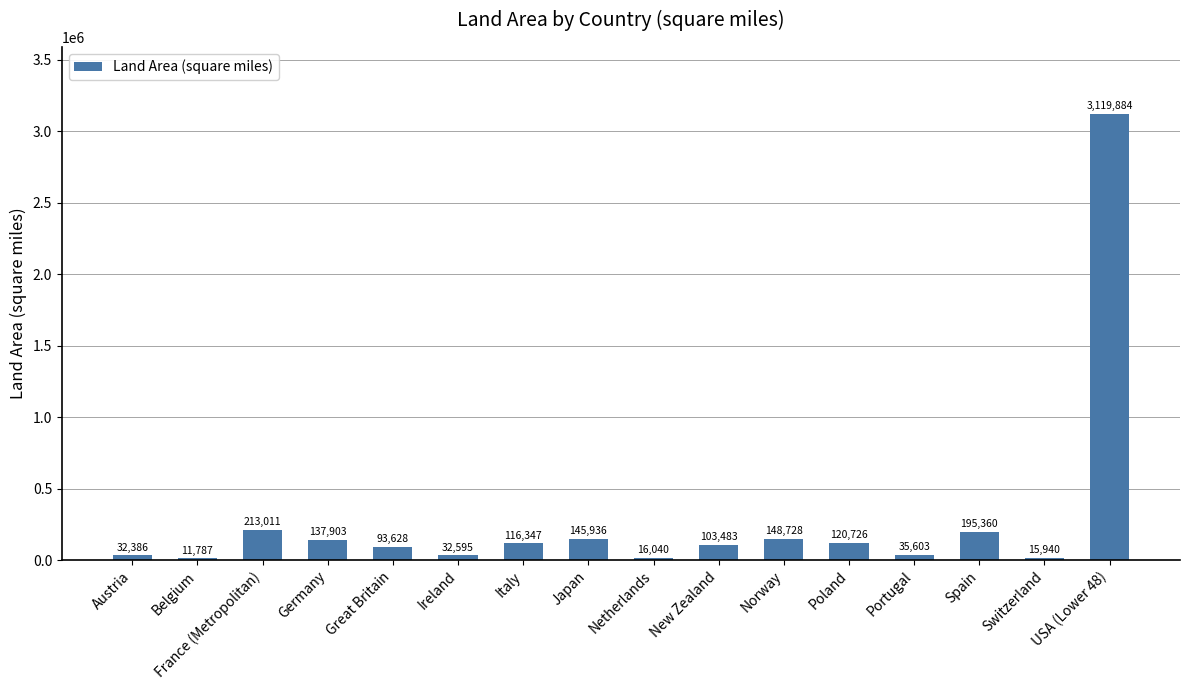

Rank the categories by value from highest to lowest.

USA (Lower 48), France (Metropolitan), Spain, Norway, Japan, Germany, Poland, Italy, New Zealand, Great Britain, Portugal, Ireland, Austria, Netherlands, Switzerland, Belgium